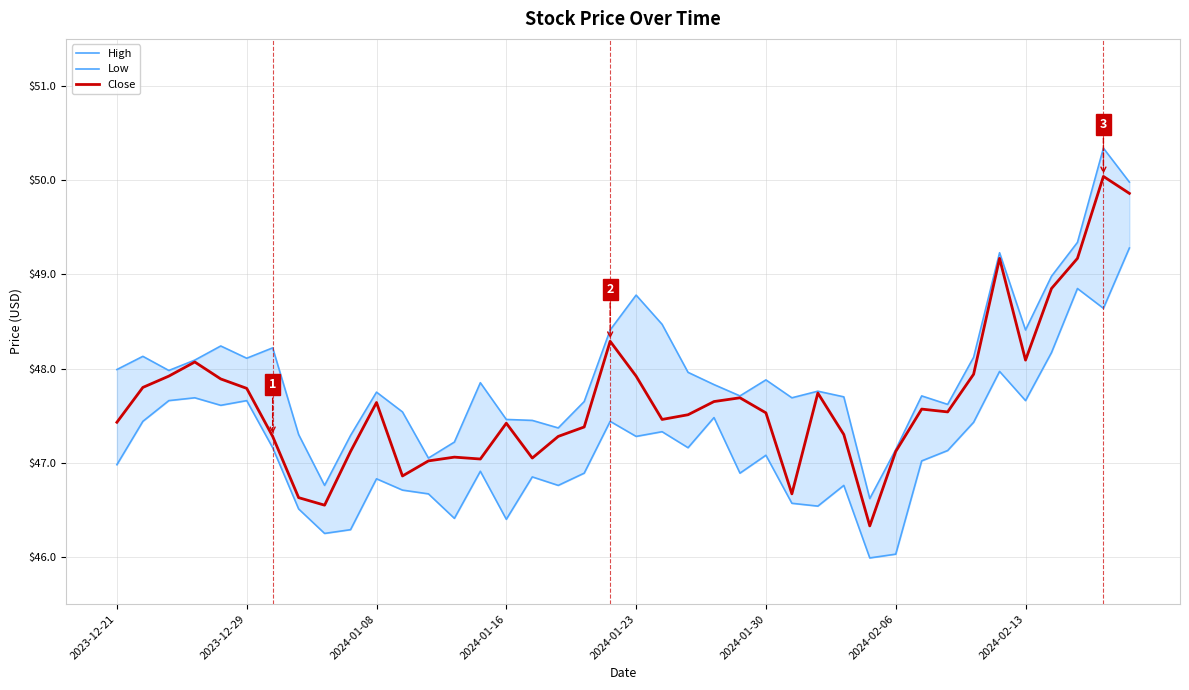

Which series has the widest spread of values?

High